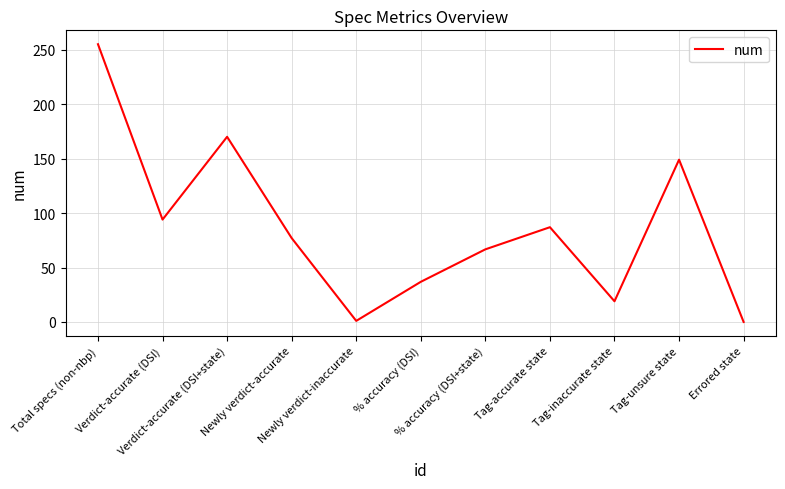

The value at Tag-accurate state is 87.0. True or false?

True